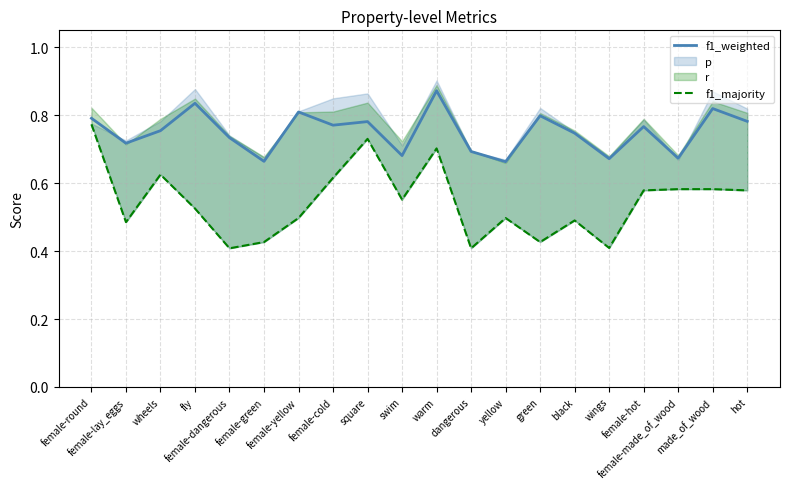

What is the lowest value of the f1_weighted series?

0.7